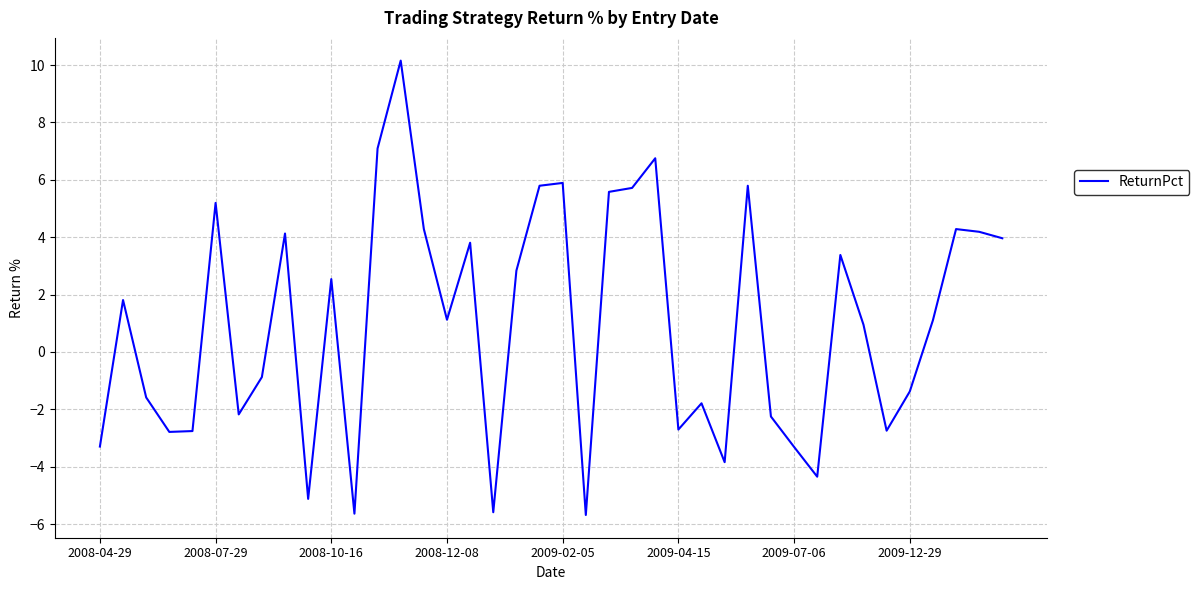

What is the difference between the maximum and second lowest values?

15.8